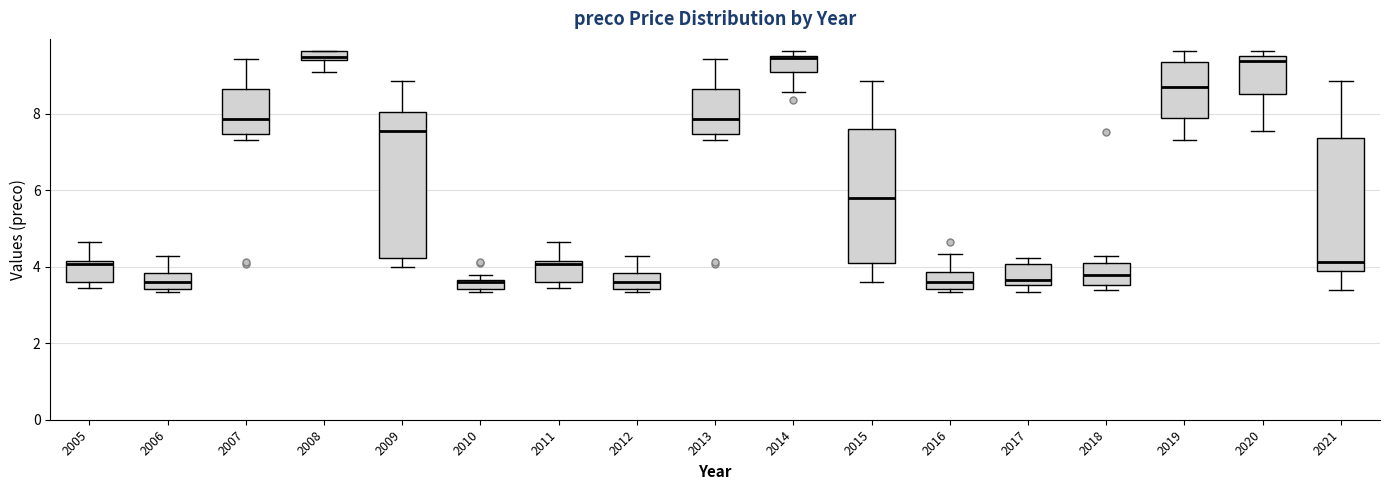

Which box is the tallest, from its lower edge to its upper edge?

2009